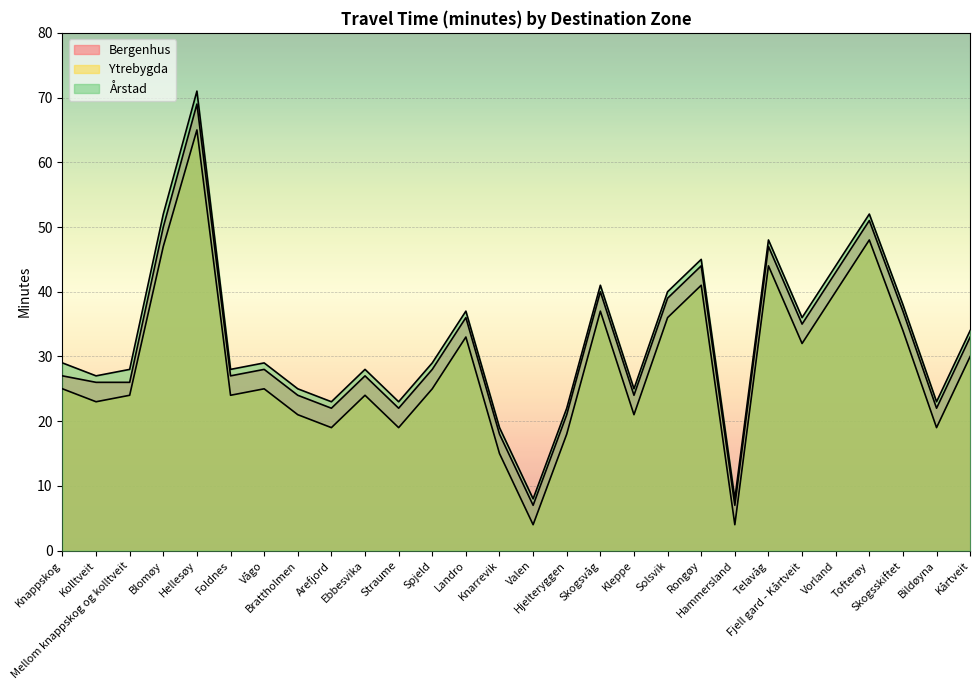

True or false: Årstad and Bergenhus intersect in this chart.

False